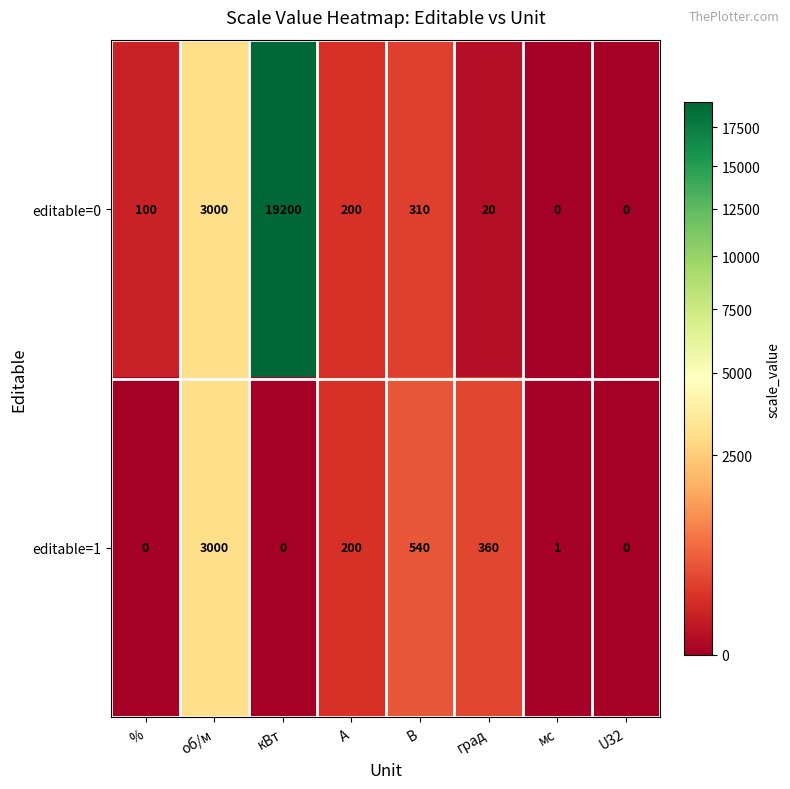

At which label is editable=0 closest to 9600?

об/м